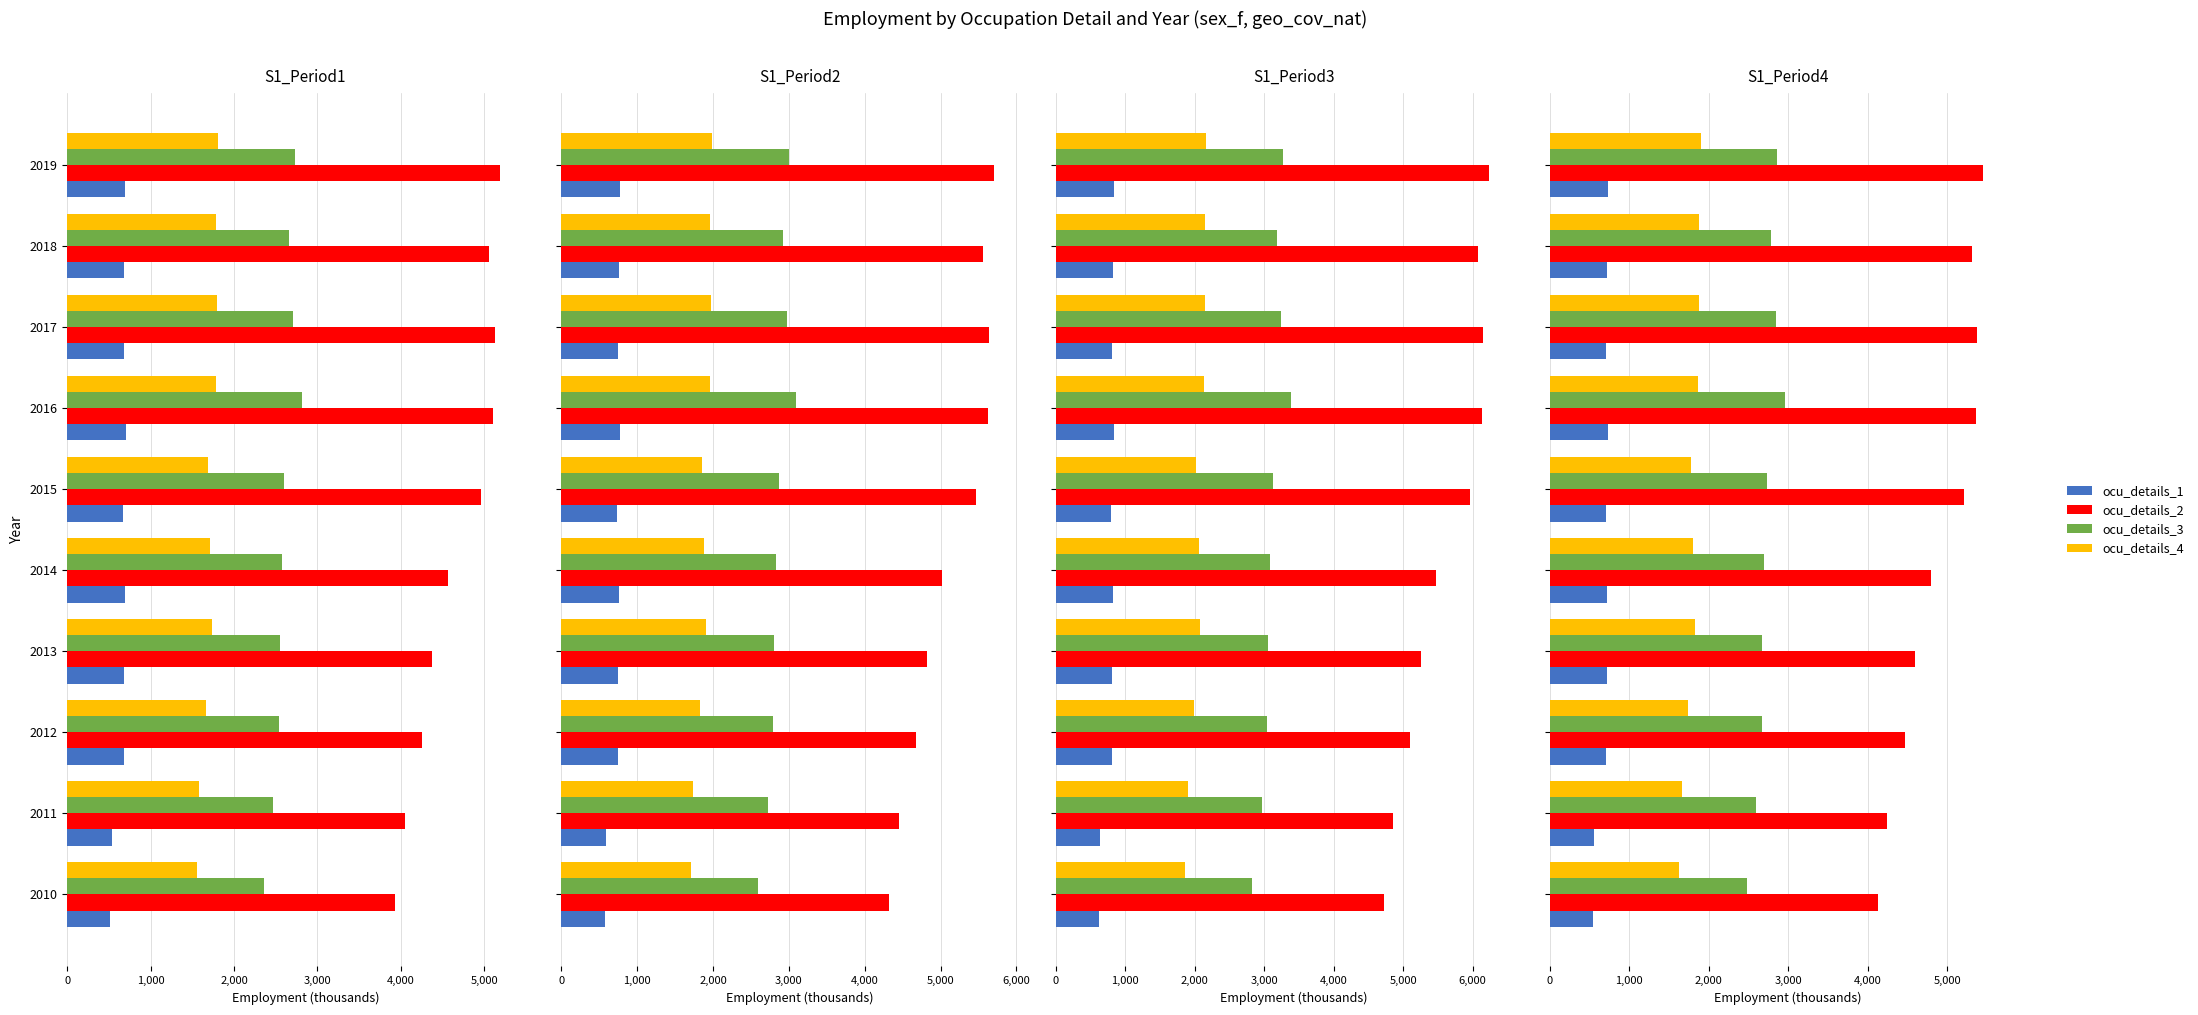

Does the chart contain stacked bars?

No